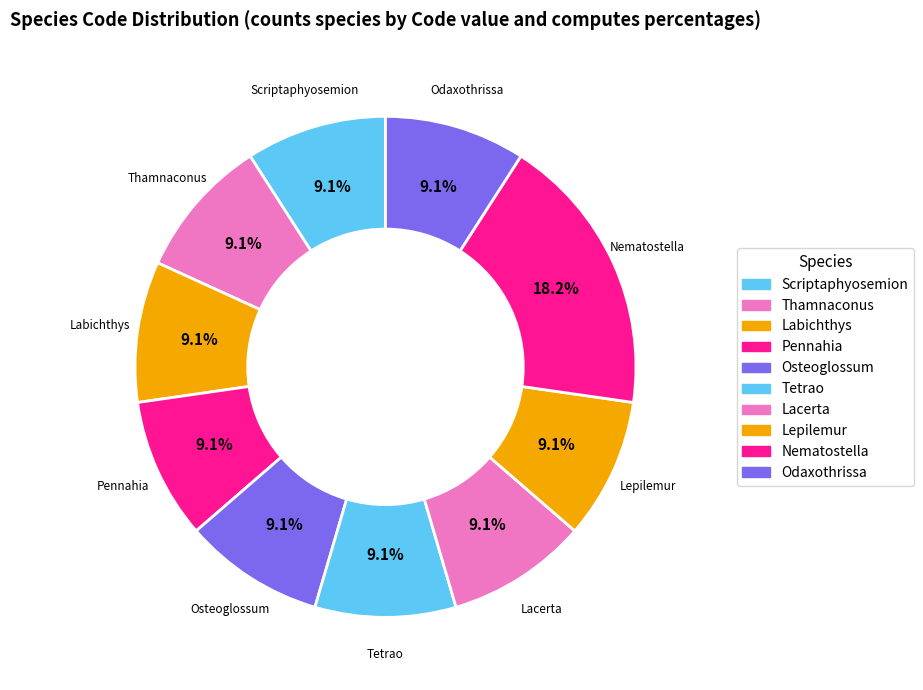

Count the number of slices in the pie.

10